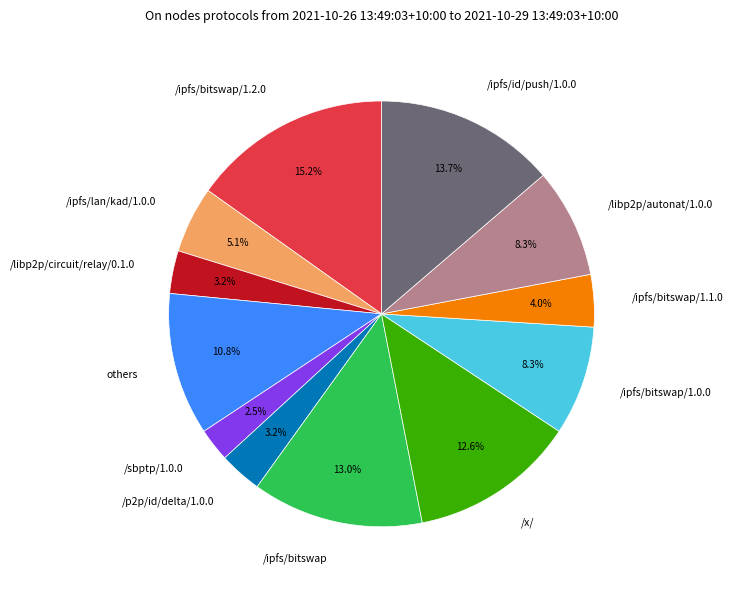

Is /libp2p/autonat/1.0.0 the majority of the pie?

No